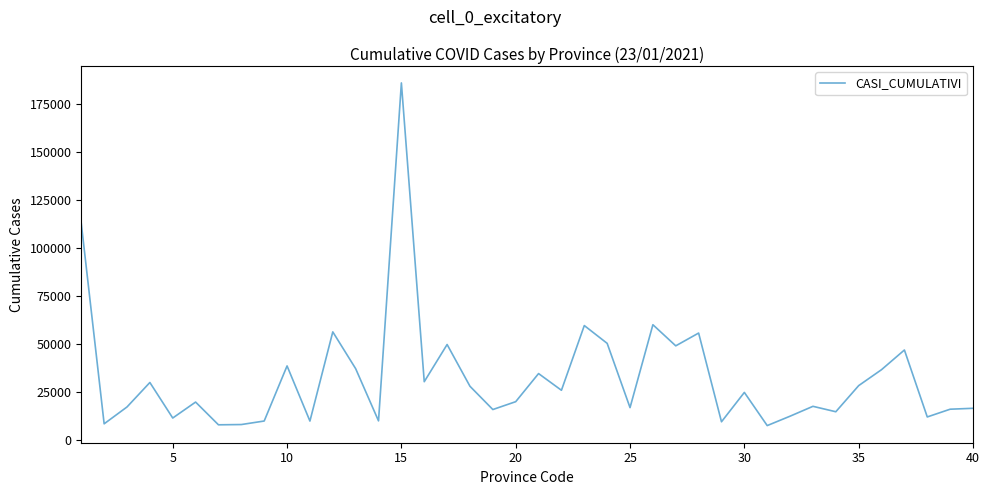

What is the smallest value displayed?

7328